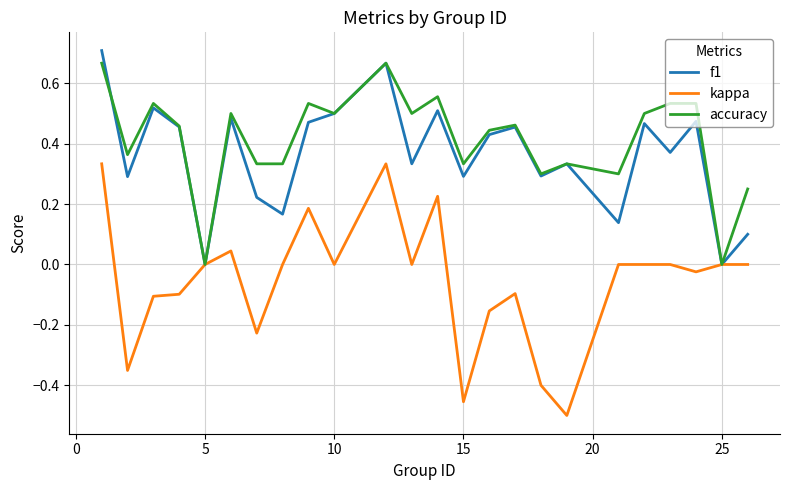

What are all the series names shown in the legend?

f1, kappa, accuracy